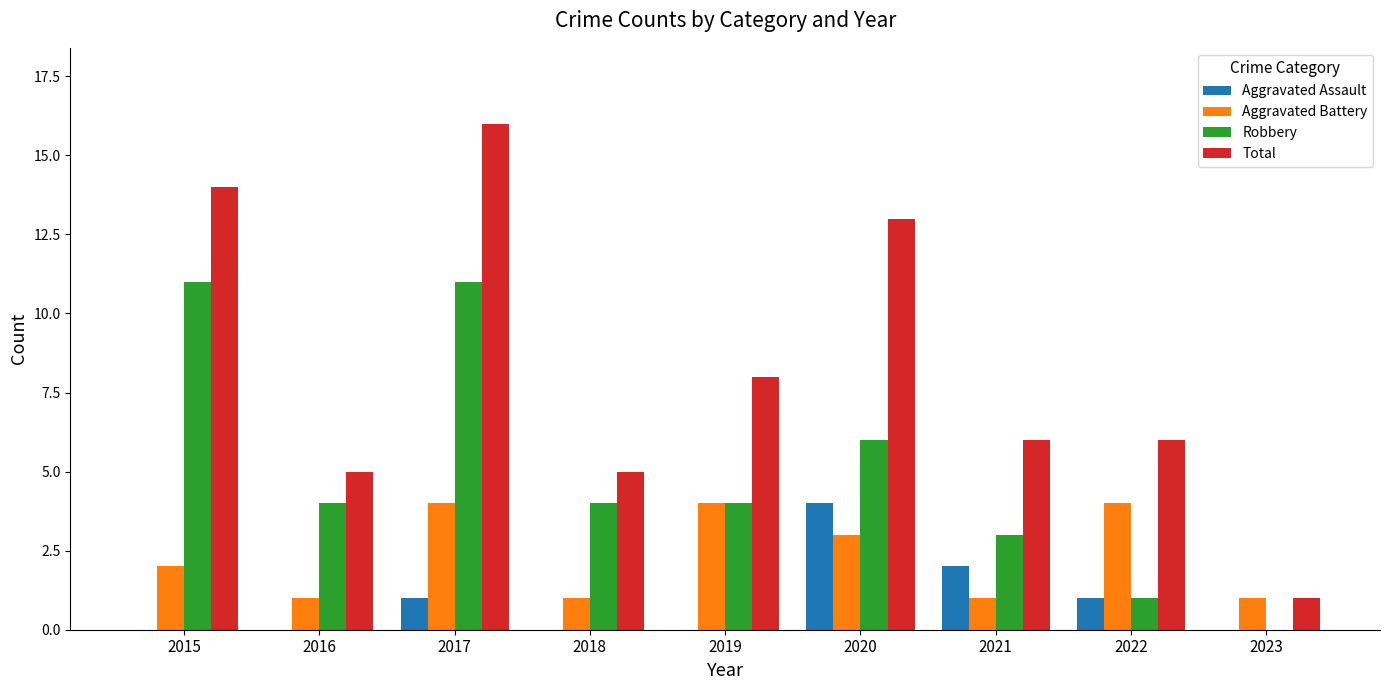

How many distinct data groups are displayed?

4